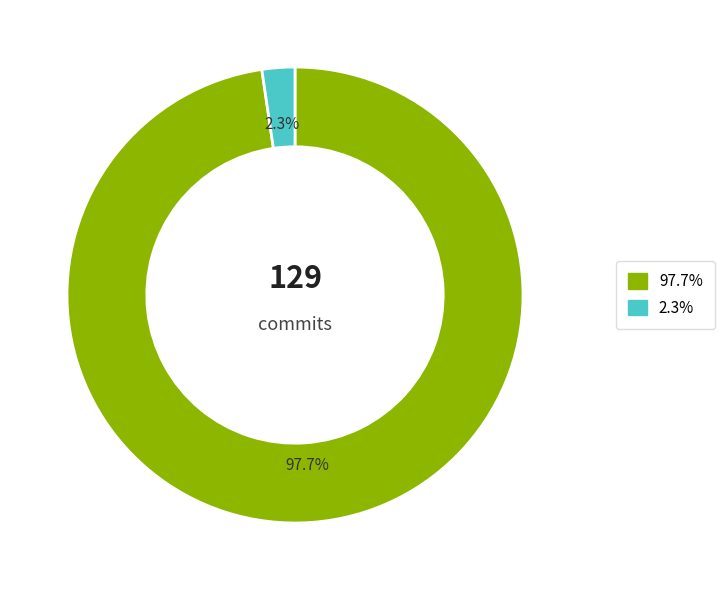

Is there any slice that represents more than half of the pie?

Yes